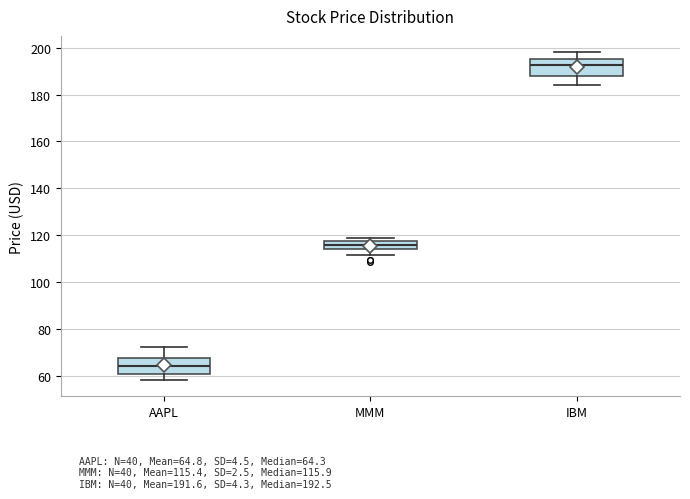

Which box's median line is the highest?

IBM